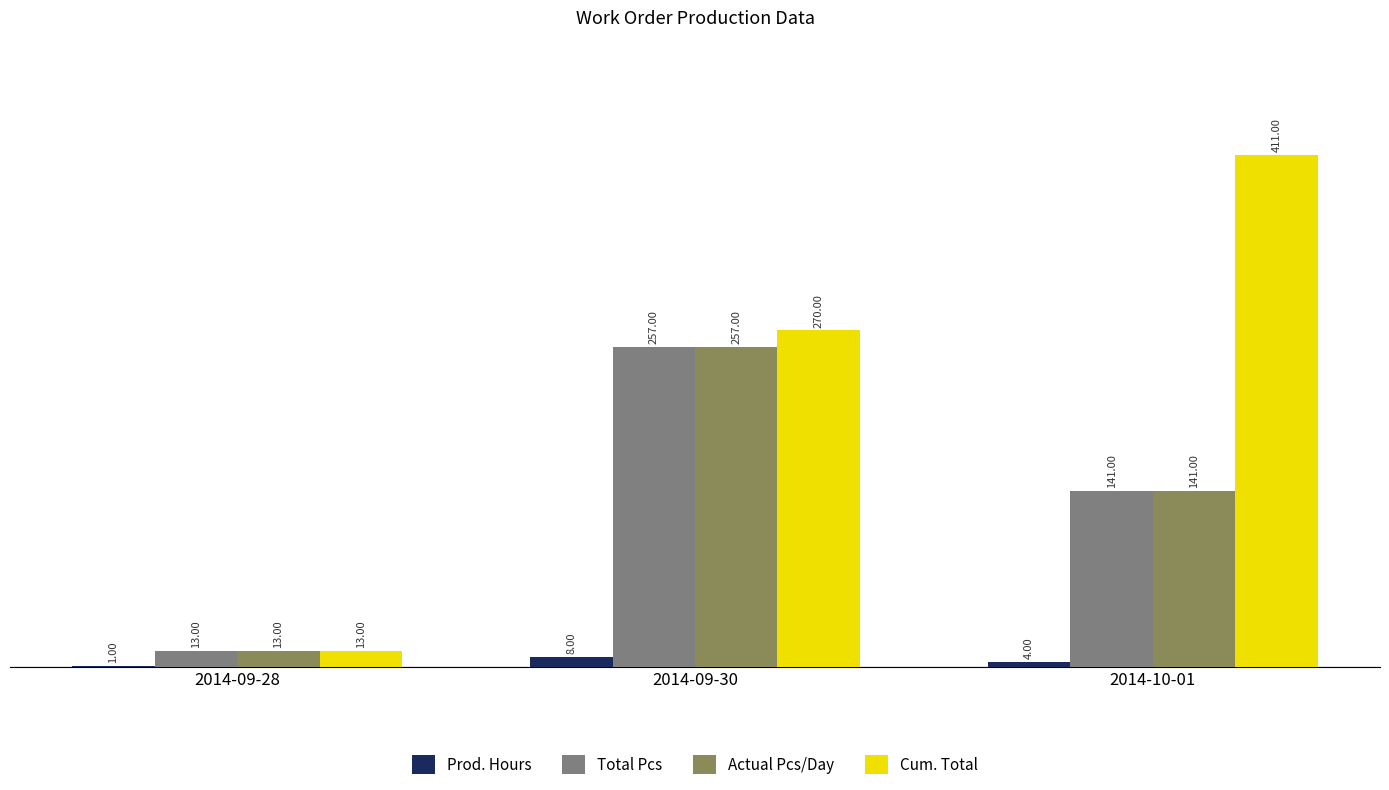

Reading left to right, what are all the values shown in this chart?

Prod. Hours: 1	8	4
Total Pcs: 13	257	141
Actual Pcs/Day: 13	257	141
Cum. Total: 13	270	411